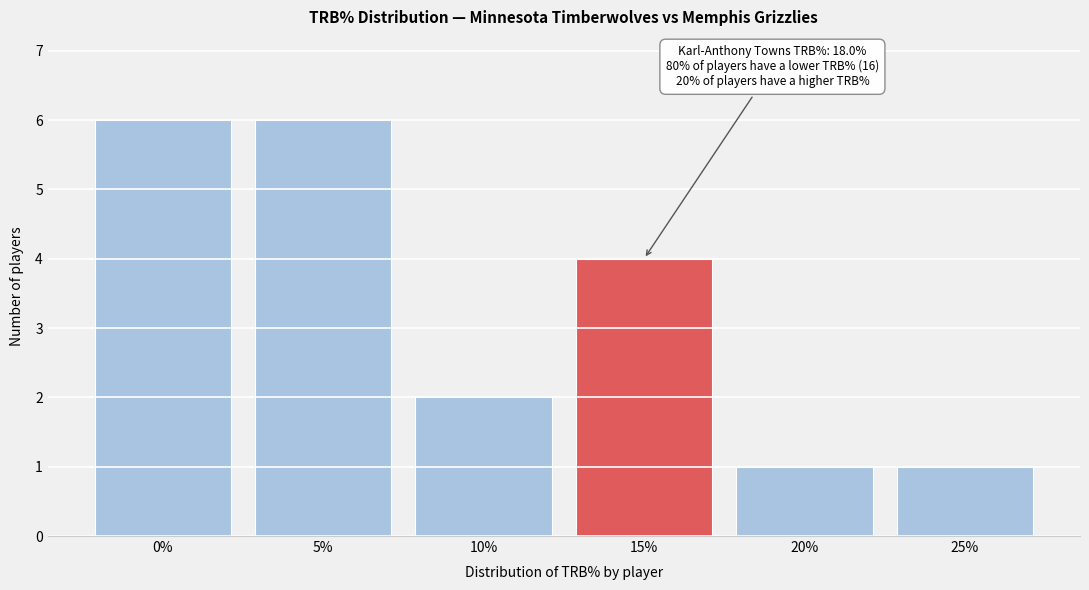

Reading left to right, extract all data points from this chart.

0%=6	5%=6	10%=2	15%=4	20%=1	25%=1